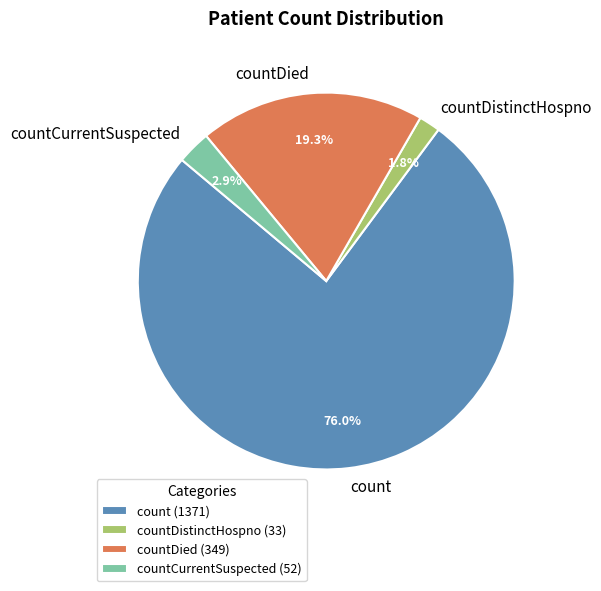

Which category accounts for the majority?

count (1371)